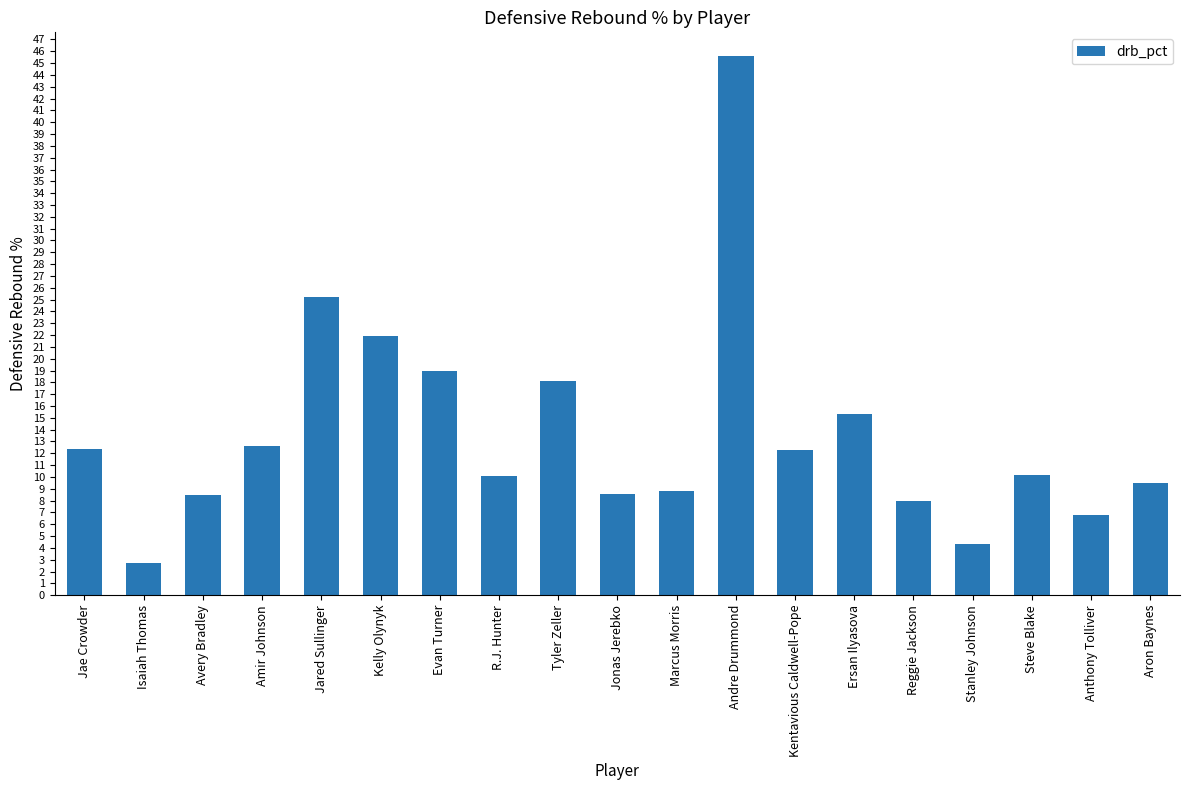

Does the chart contain any negative values?

No